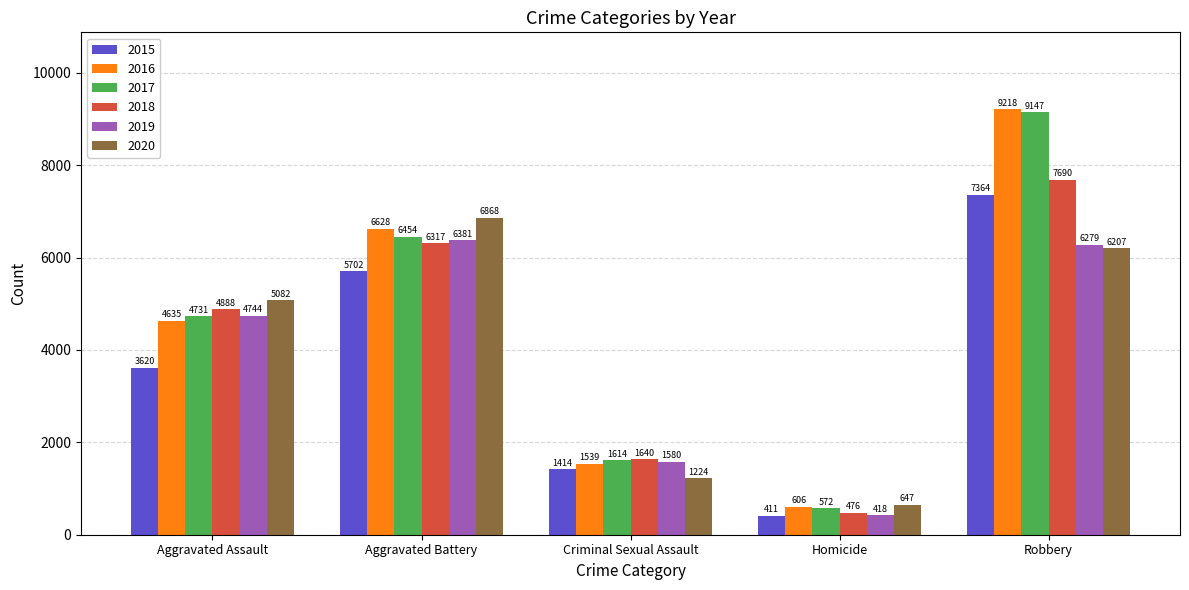

Rank the series at Homicide from highest to lowest value.

2020, 2016, 2017, 2018, 2019, 2015